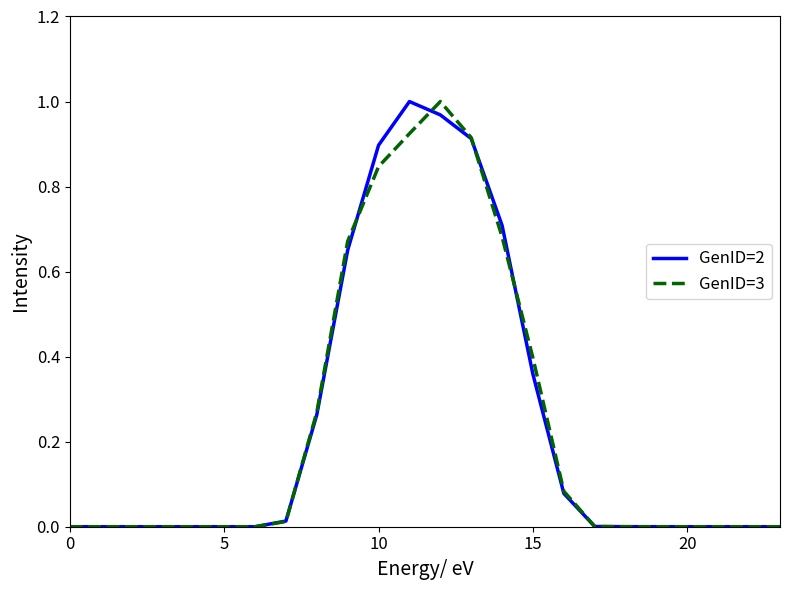

What is the difference between the maximum and second lowest values in the GenID=2 series?

1.0